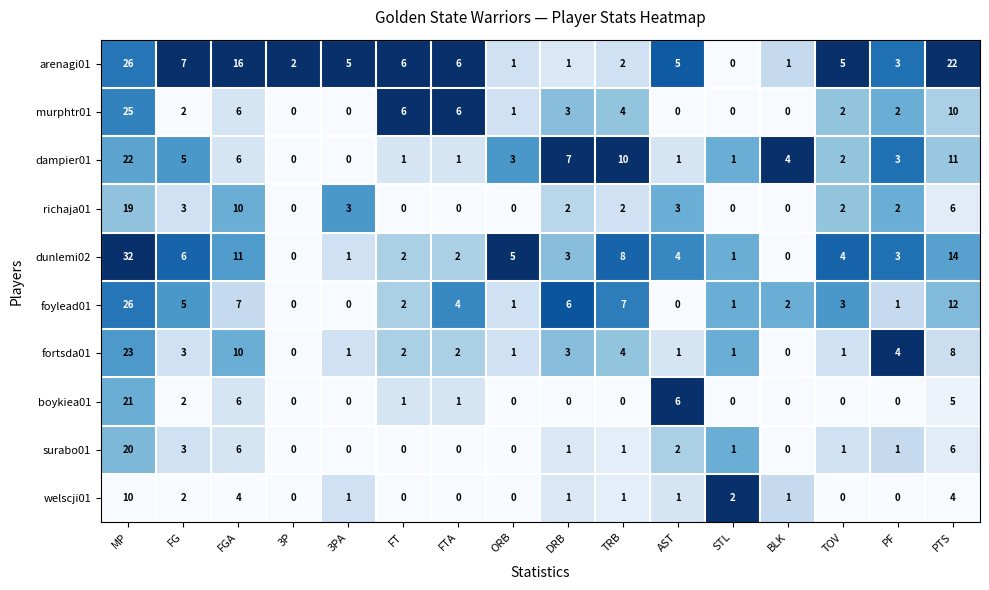

At how many categories does at least one series exceed 0?

16